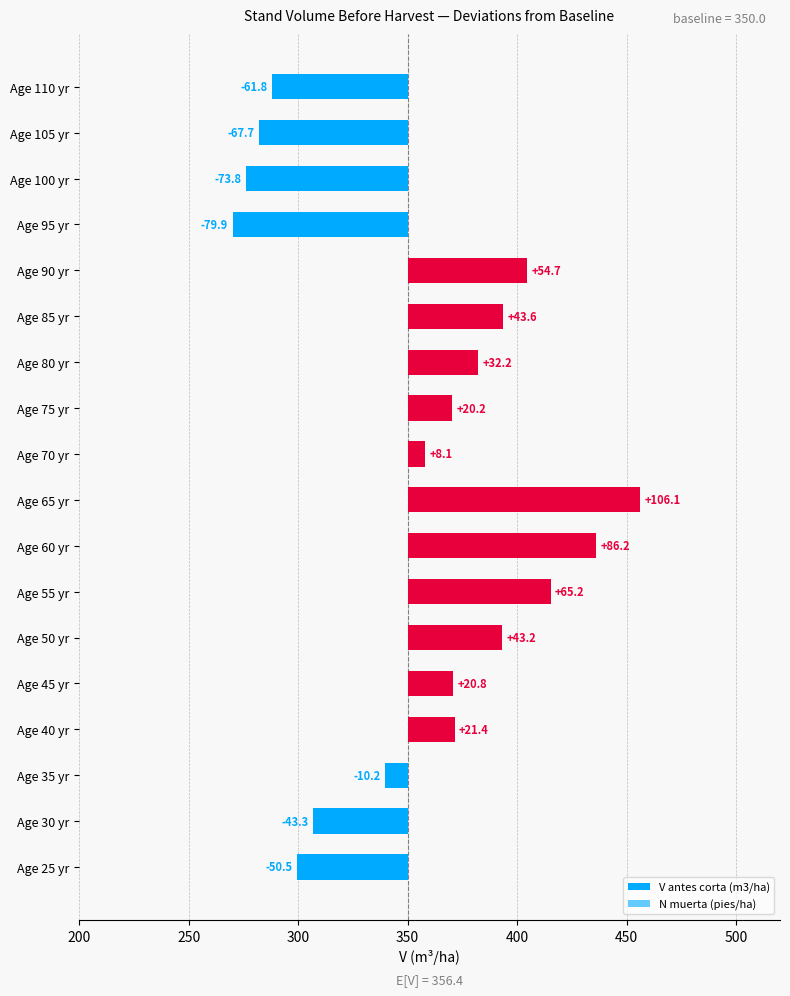

Does the chart contain stacked bars?

No